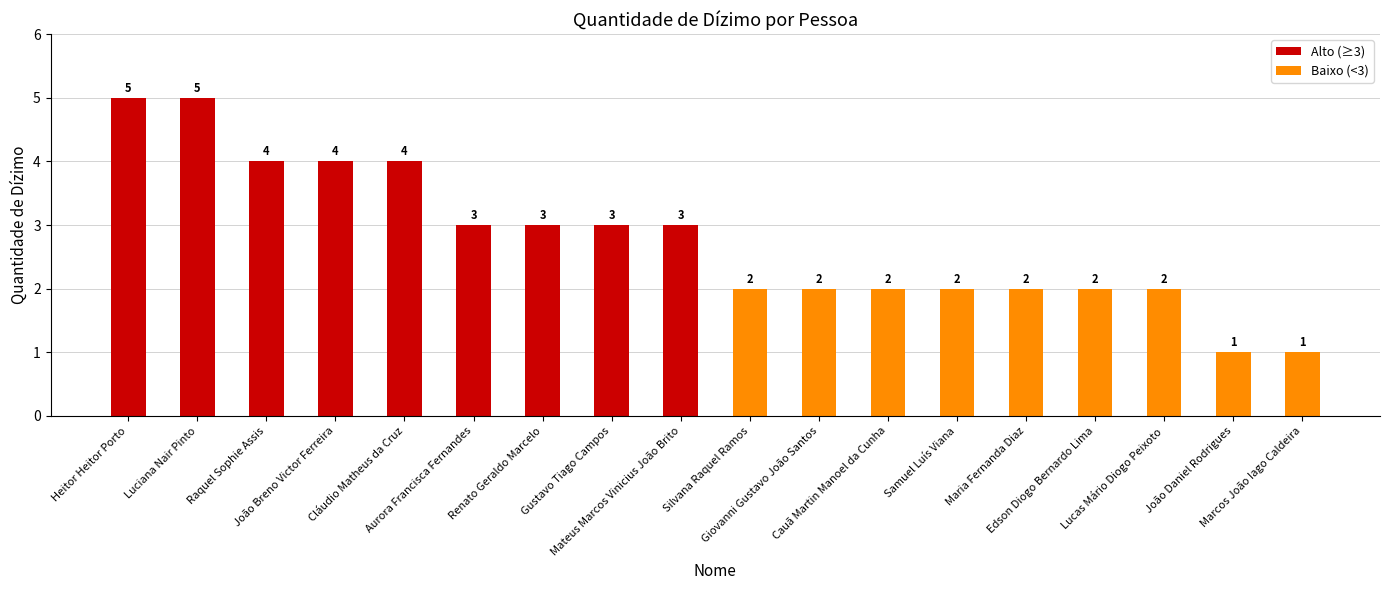

Reading right to left, transcribe all the data shown in this chart.

1	1	2	2	2	2	2	2	2	3	3	3	3	4	4	4	5	5